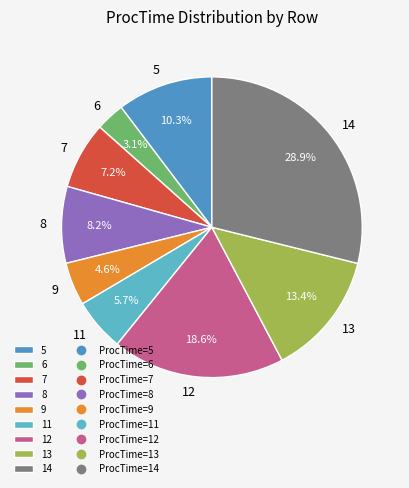

Rank the categories by value from lowest to highest.

6, 9, 11, 7, 8, 5, 13, 12, 14